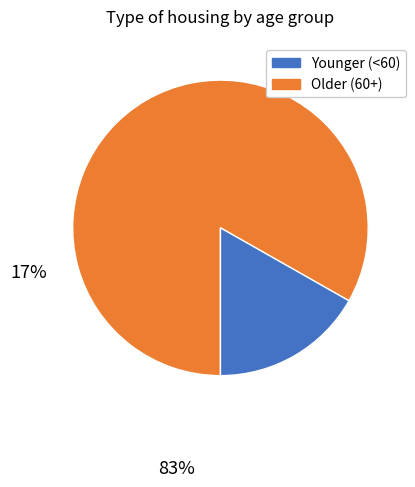

Does any single category account for the majority?

Yes